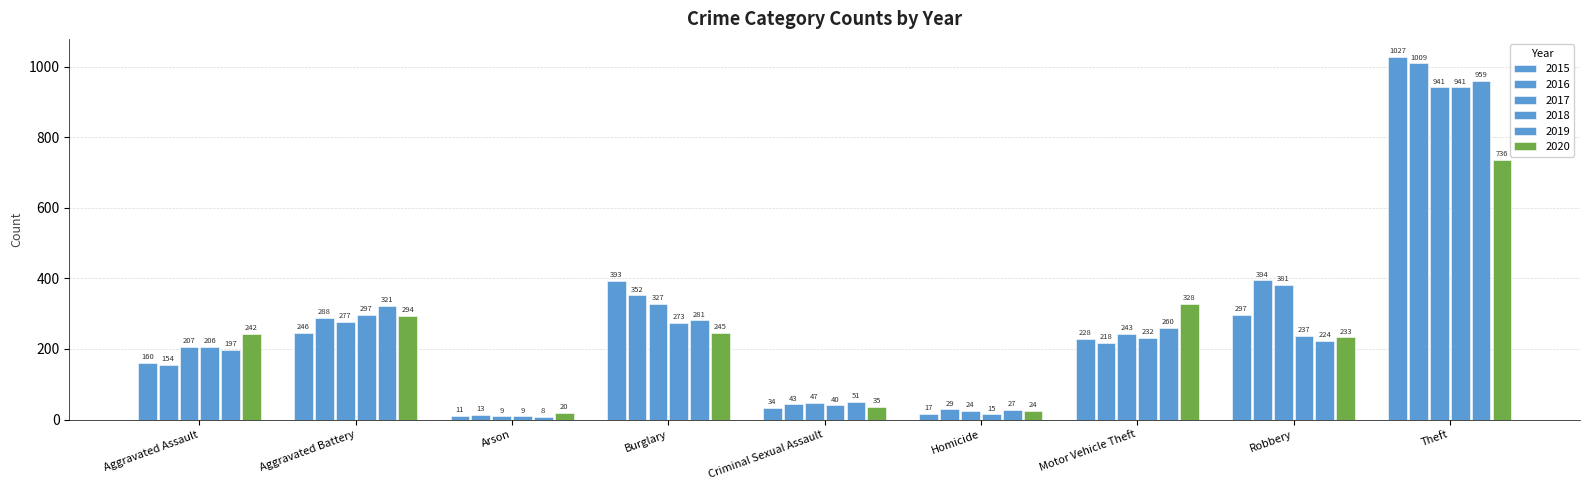

What is the label of the 2nd bar from the left?

Aggravated Battery